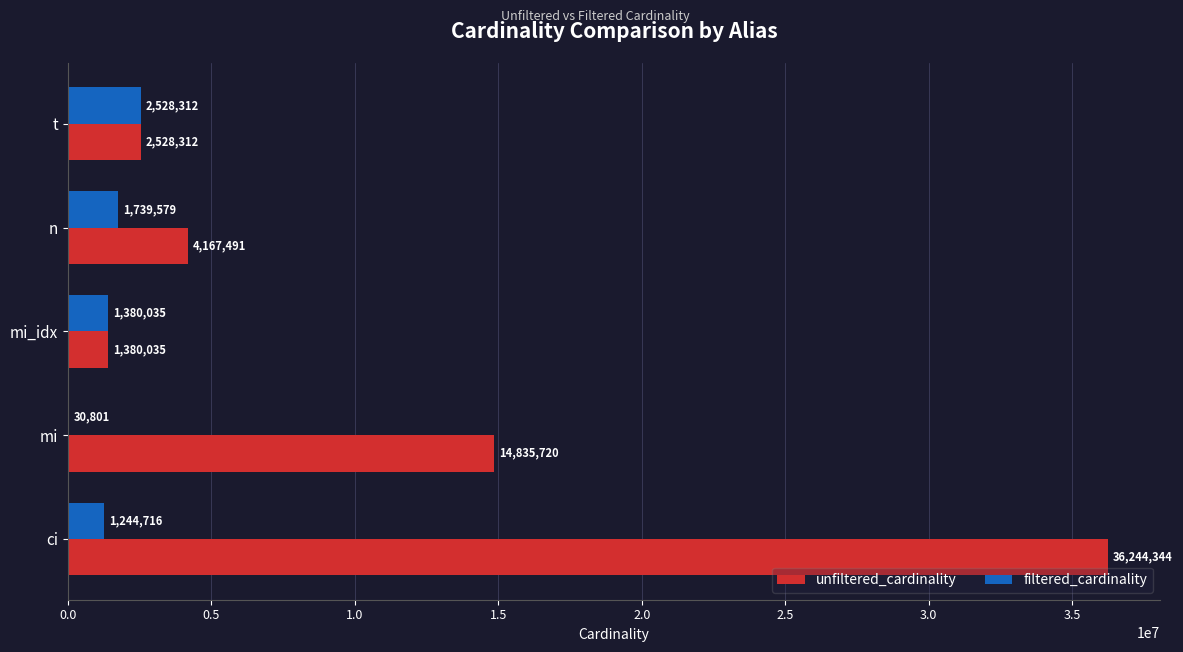

The value of filtered_cardinality at t is 4340819. True or false?

False